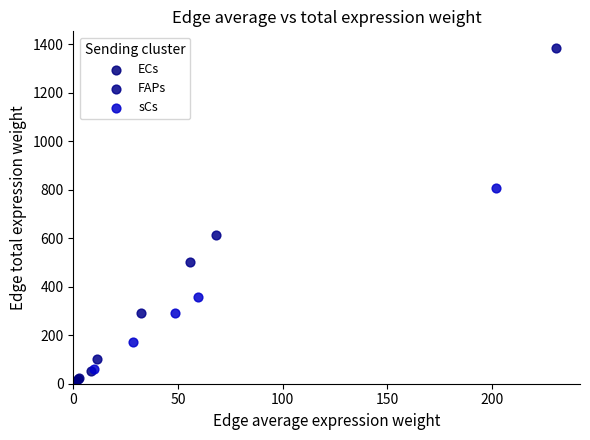

Which series has the widest spread of Y values?

FAPs